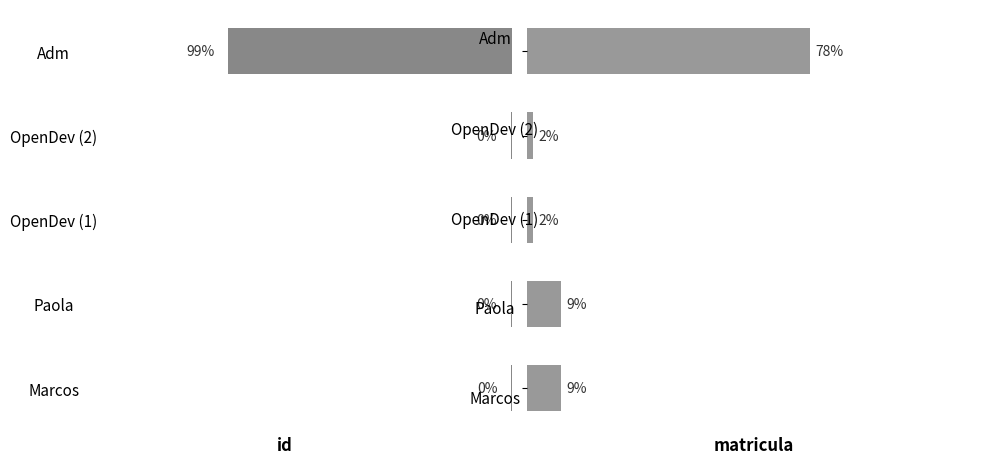

True or false: id has a value of 99.0 at Adm.

True